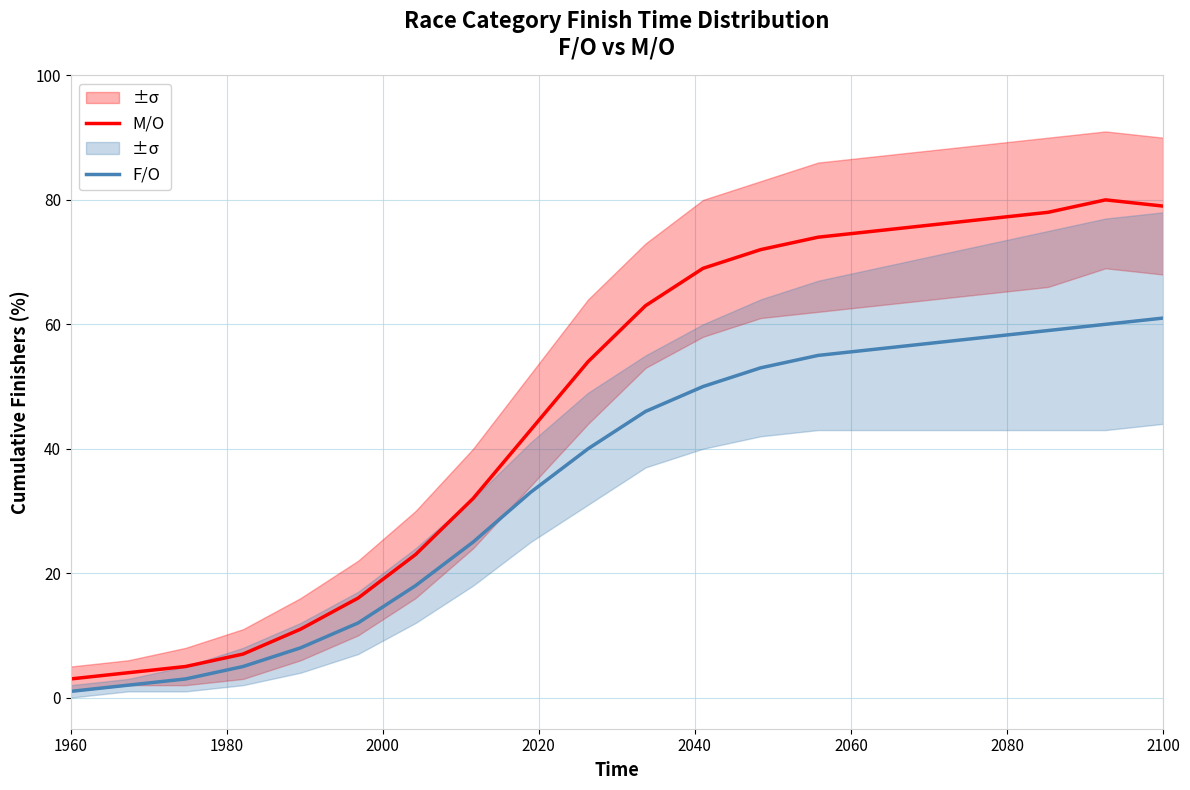

What are all the series names shown in the legend?

M/O, F/O